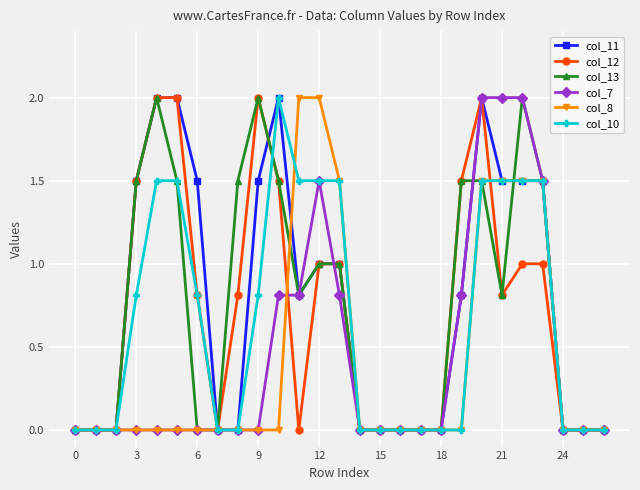

What is the maximum value shown in the chart?

2.0